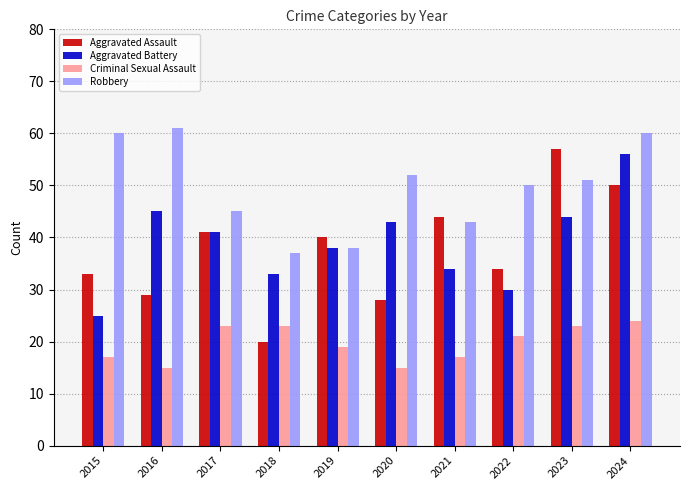

How many values in the Robbery series are below 51?

5